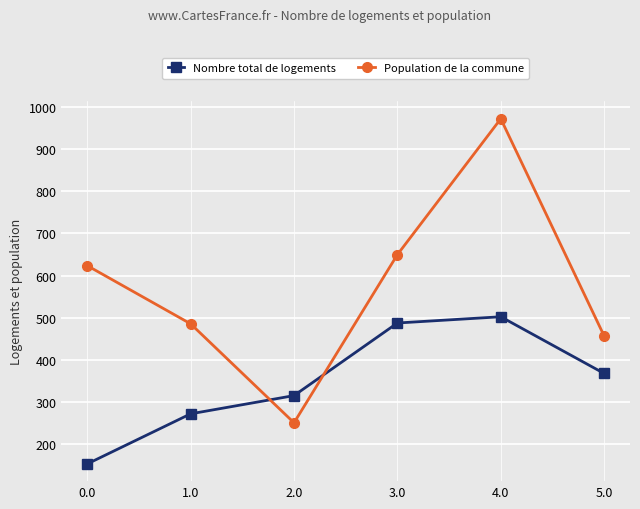

What is the label of the 3rd point from the right?

3.0